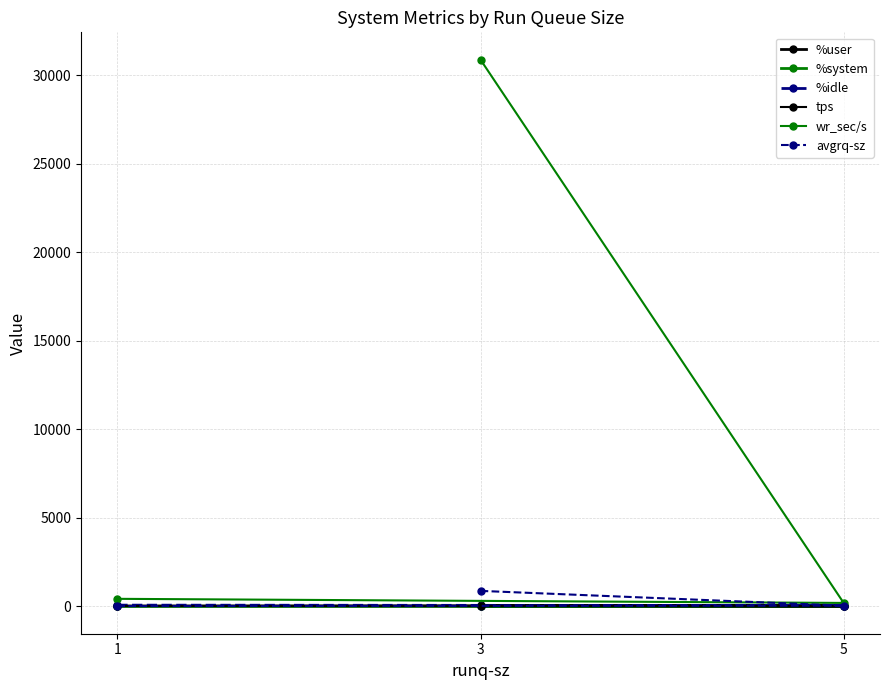

What value does the wr_sec/s series have at 3?

30891.2